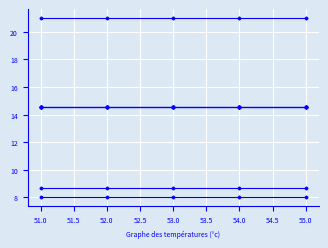

Is it true that col_1 min equals 5.3 at 54.0?

False